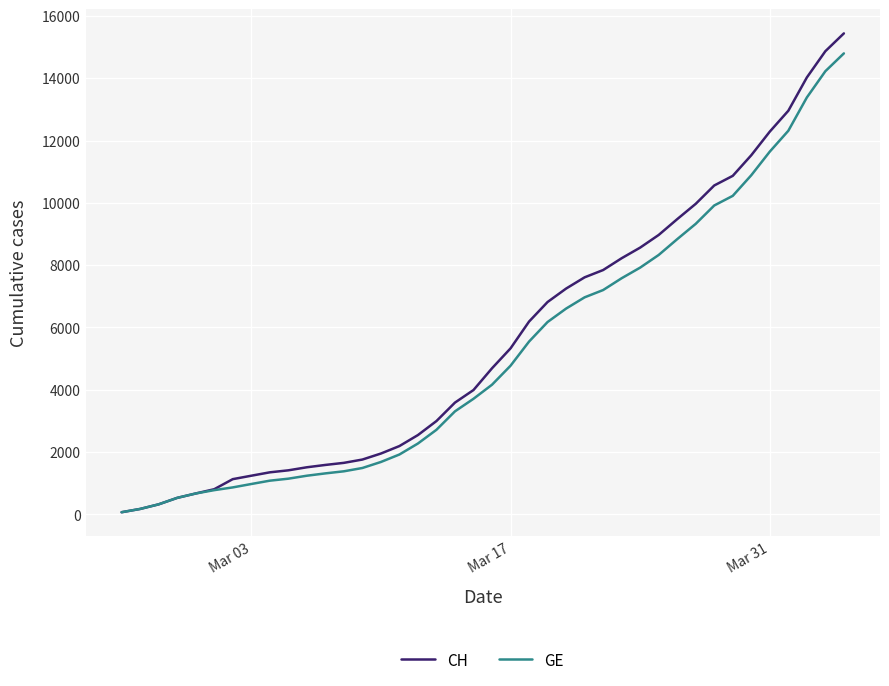

Which series has the largest range (max minus min)?

CH